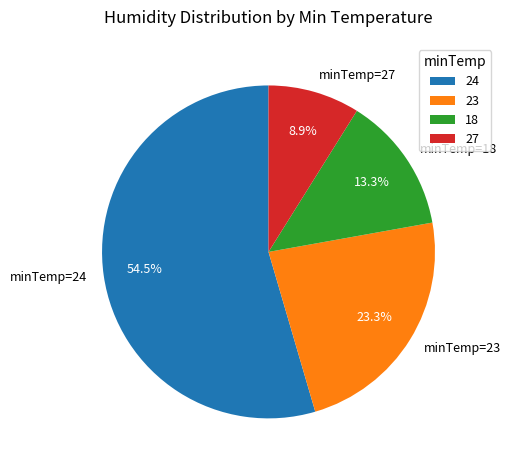

To the nearest percent, what is the difference between the largest and smallest slice percentages?

46%